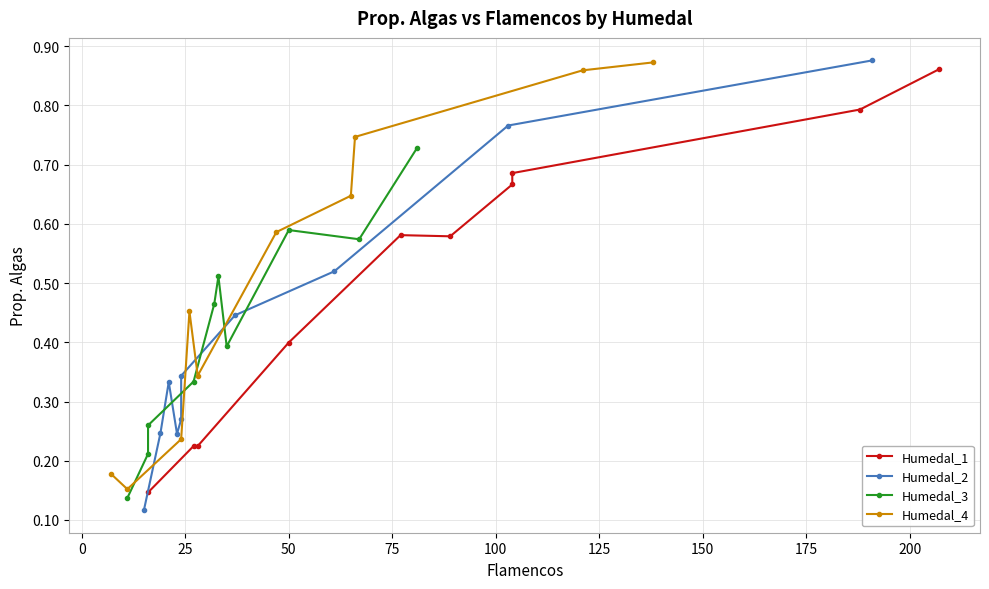

How many Humedal_4 values are between 0 and 1?

10